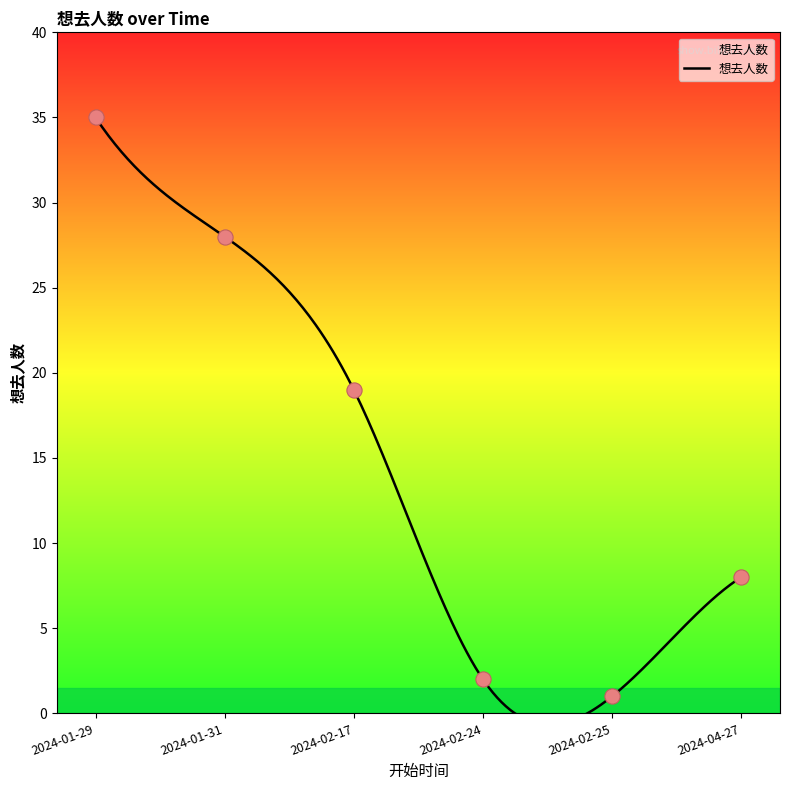

Which has a higher value, 2024-02-24 or 2024-01-29?

2024-01-29